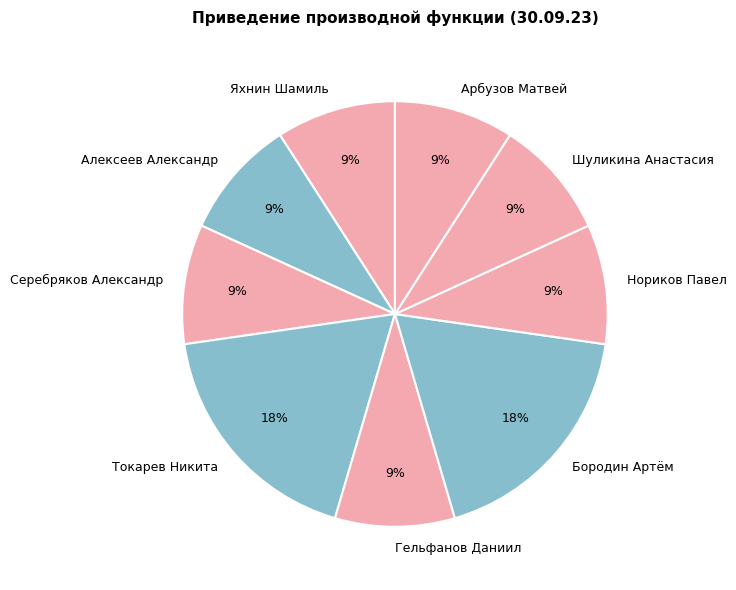

Is there any slice that represents more than half of the pie?

No